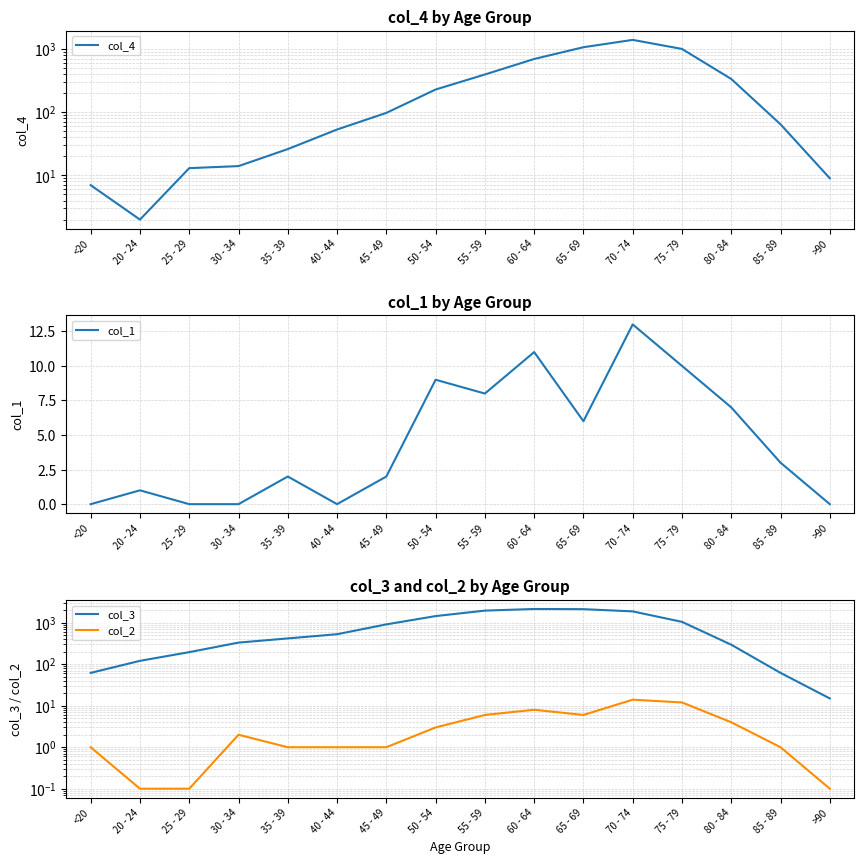

What is the total value across all series at <20?

70.0